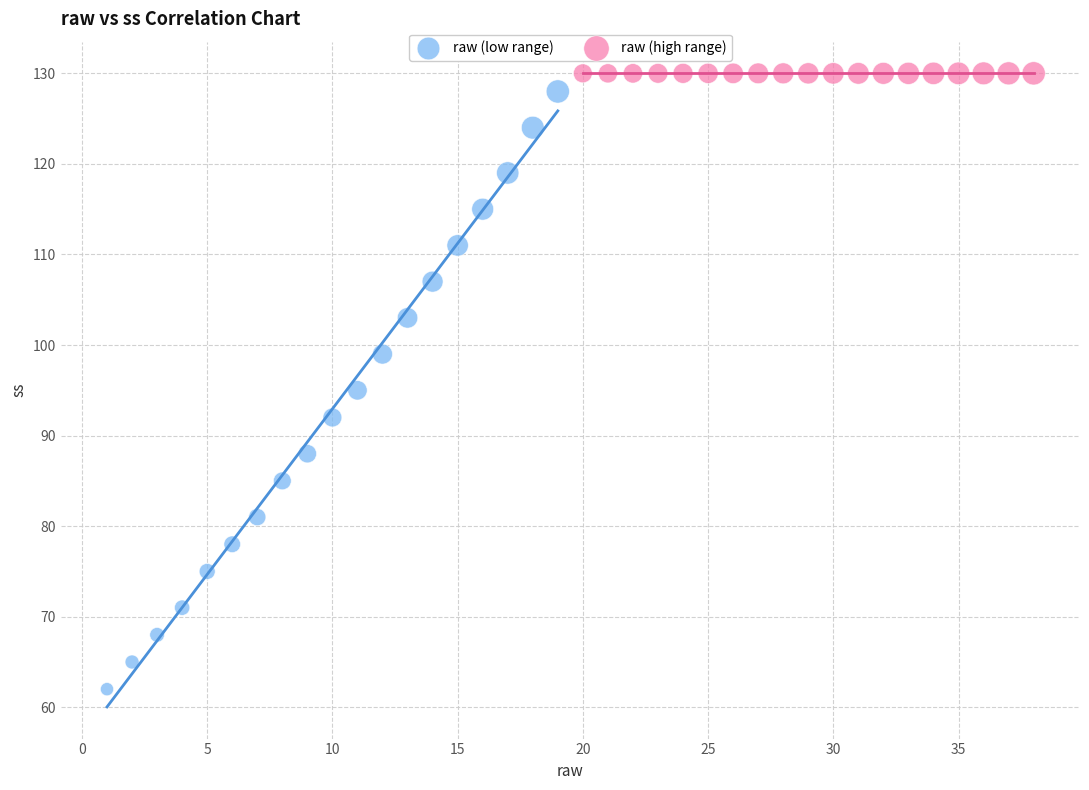

What are all the series names shown in the legend?

raw (low range), raw (high range)